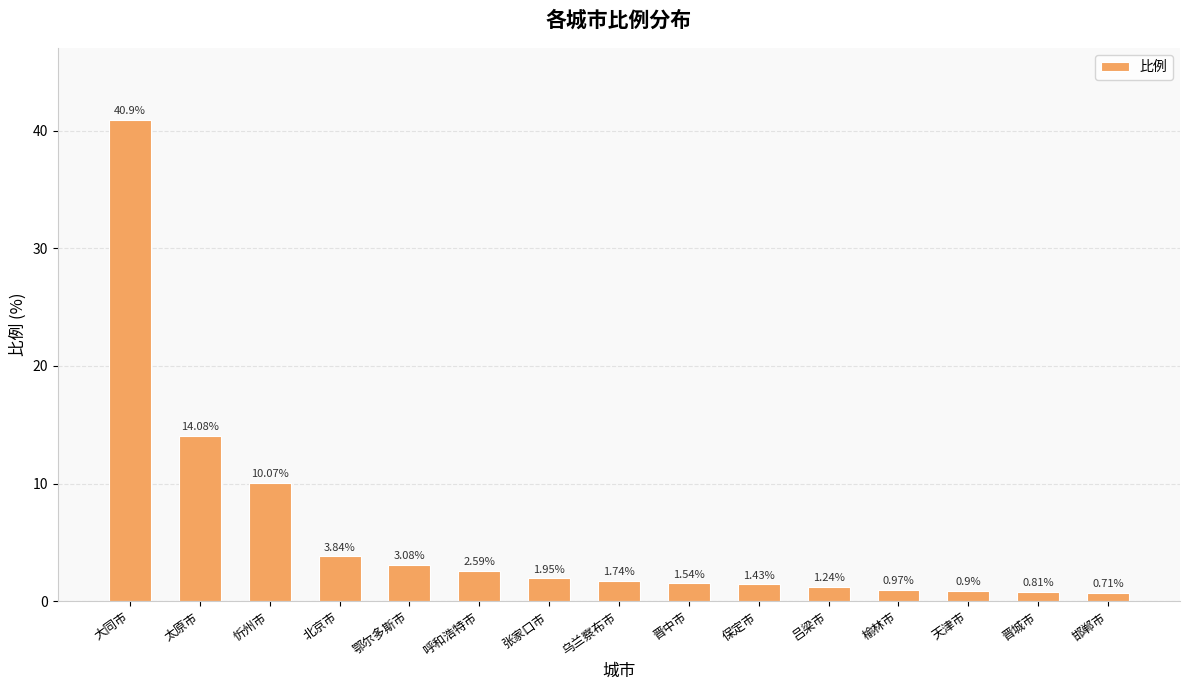

Is it true that the value at 大同市 is 59.5?

False